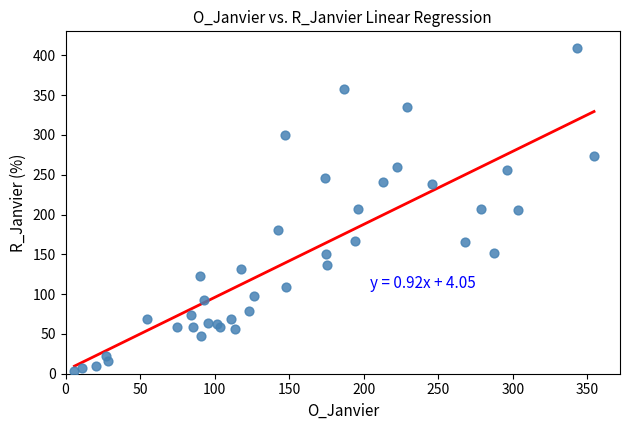

What is the range of X values (max minus min)?

348.5